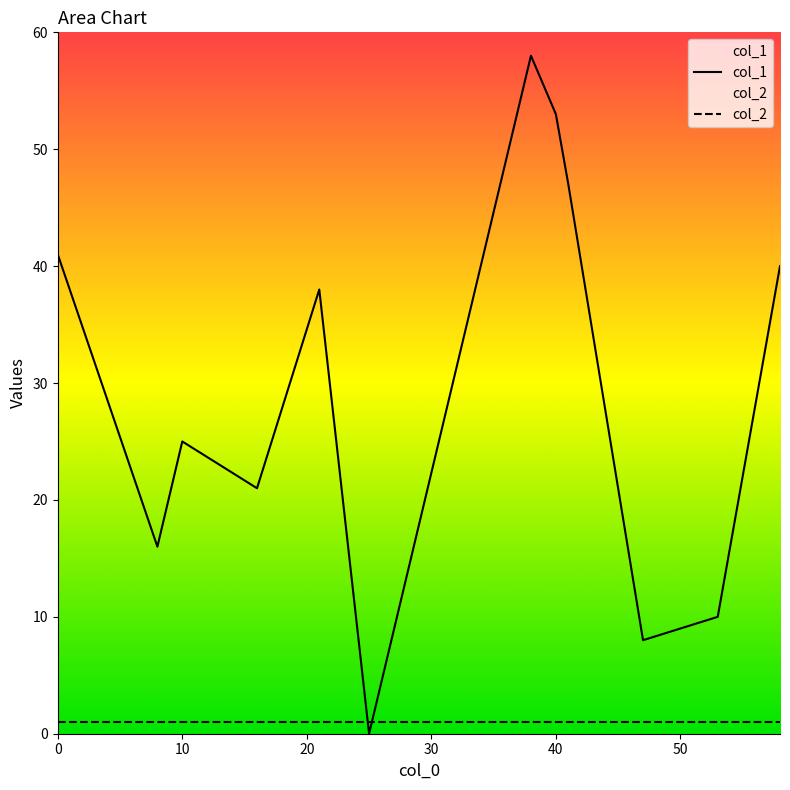

Which series has the widest spread of values?

col_1